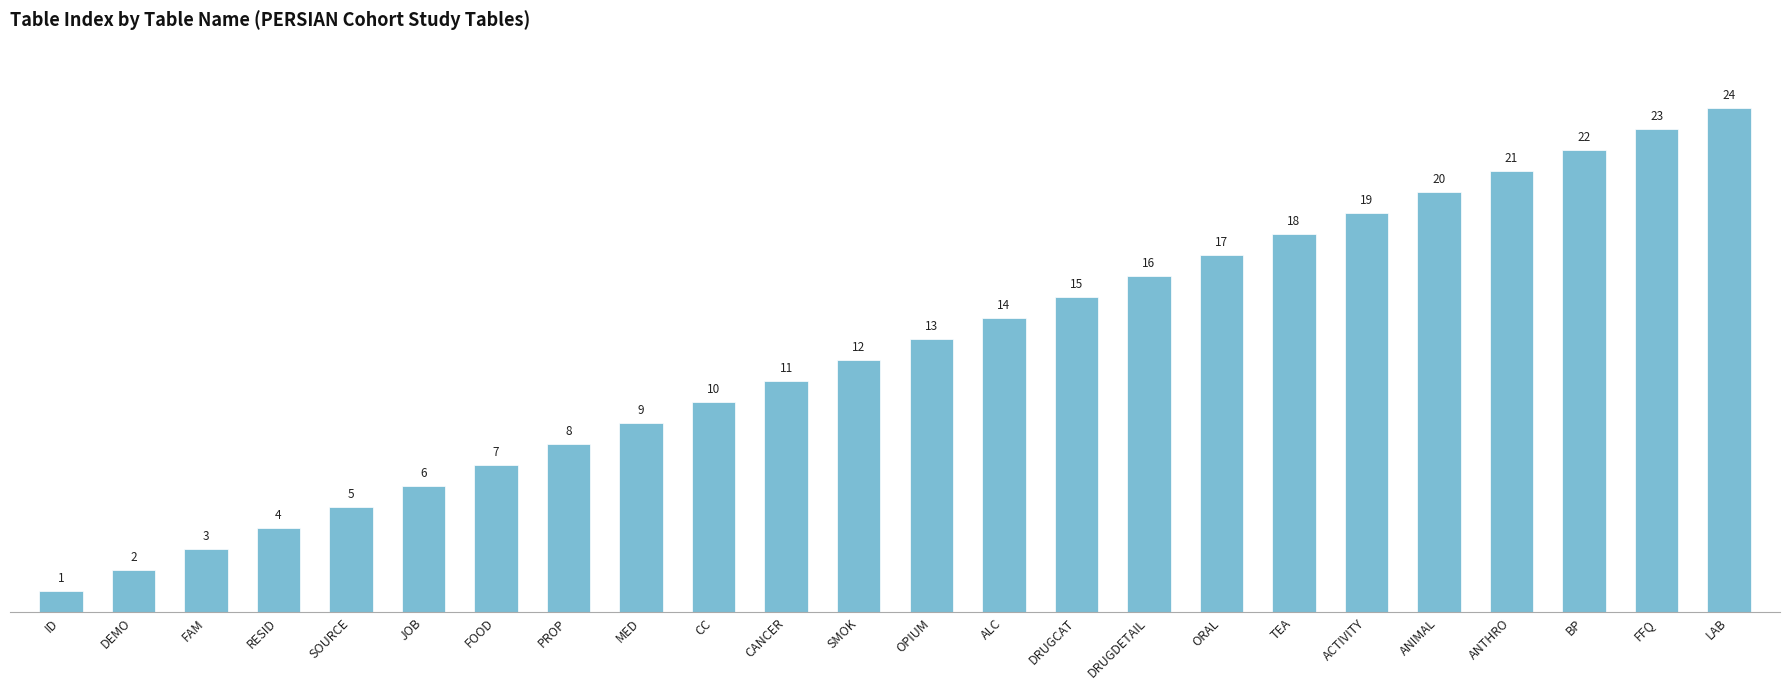

How many series are shown in this chart?

1